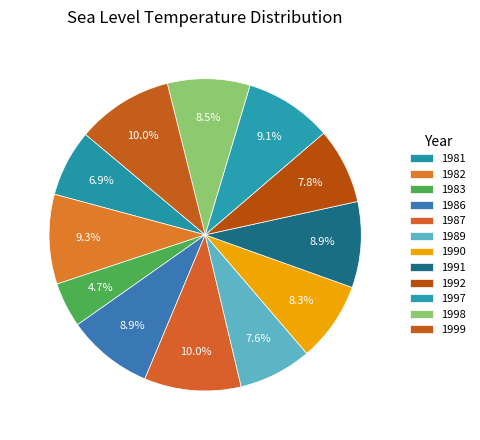

To the nearest percent, what is the difference between the largest and smallest slice percentages?

5%